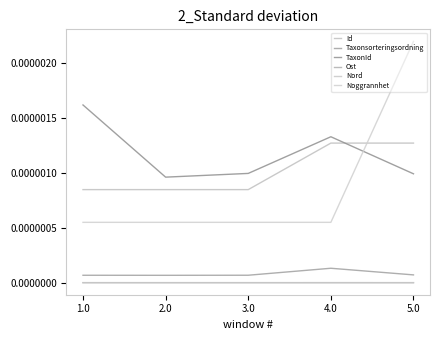

Which series has the largest range (max minus min)?

Noggrannhet